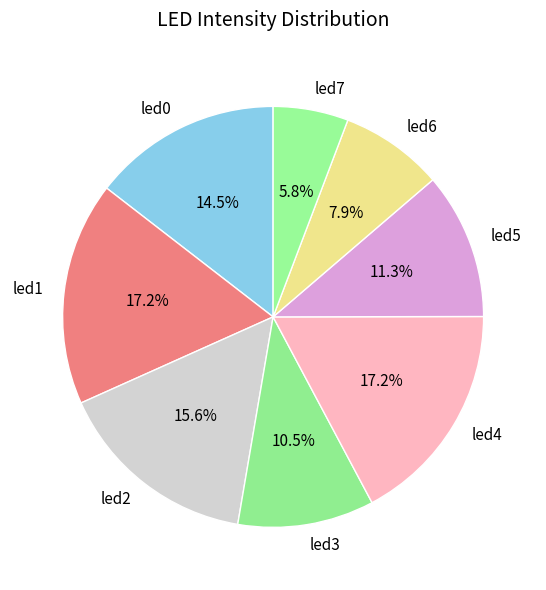

Between led6 and led0, which is larger?

led0